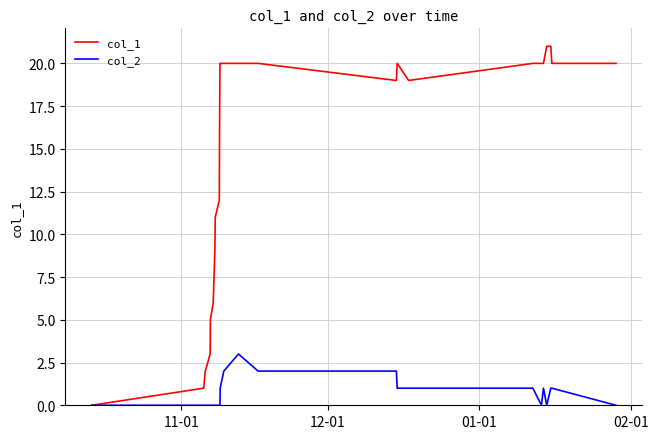

Which series has the widest spread of values?

col_1